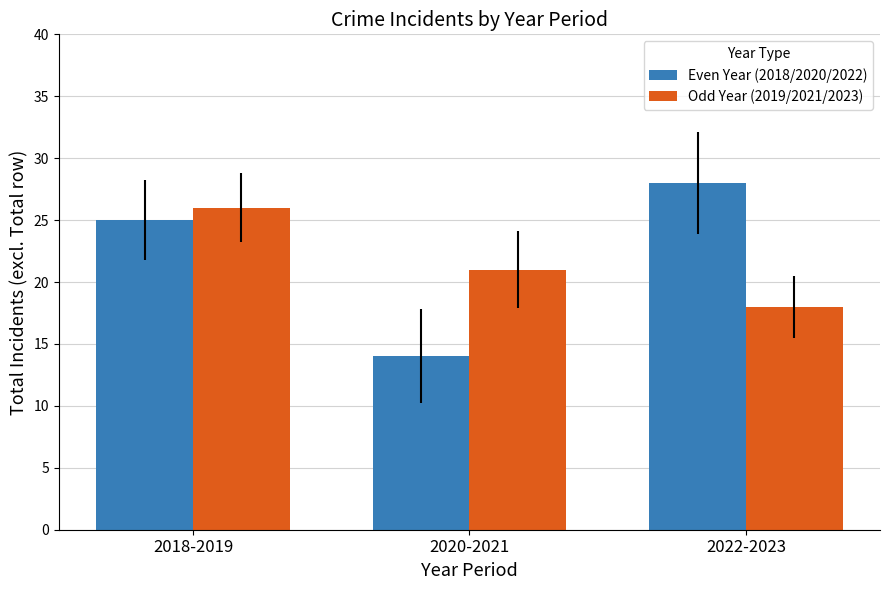

Rank the series by their average value, from lowest to highest.

Odd Year (2019/2021/2023), Even Year (2018/2020/2022)